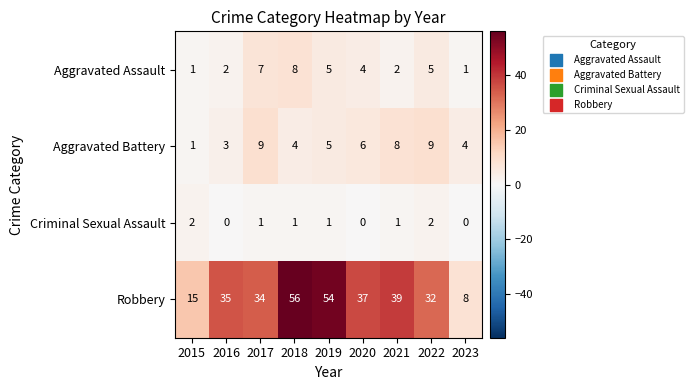

Count the Aggravated Battery values in the range 4 to 8.

5